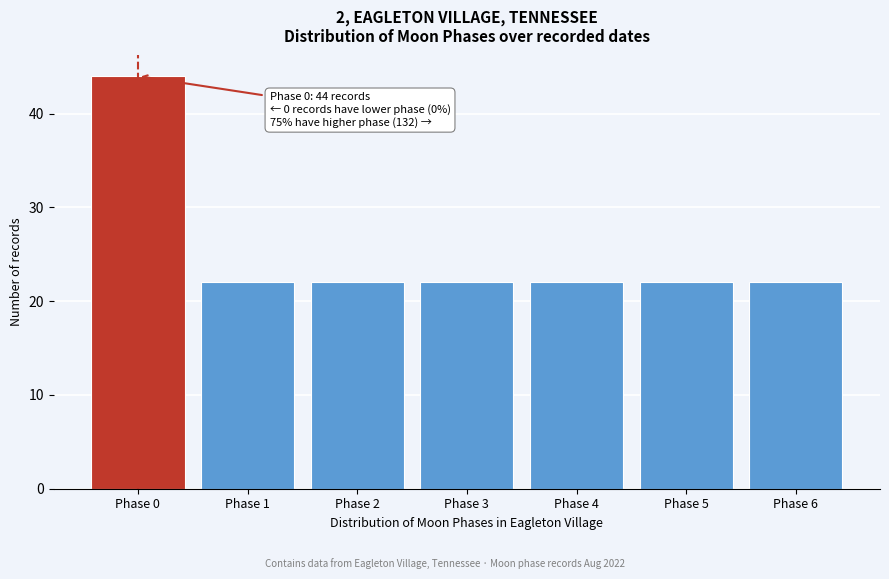

Reading left to right, transcribe all the data shown in this chart.

44	22	22	22	22	22	22